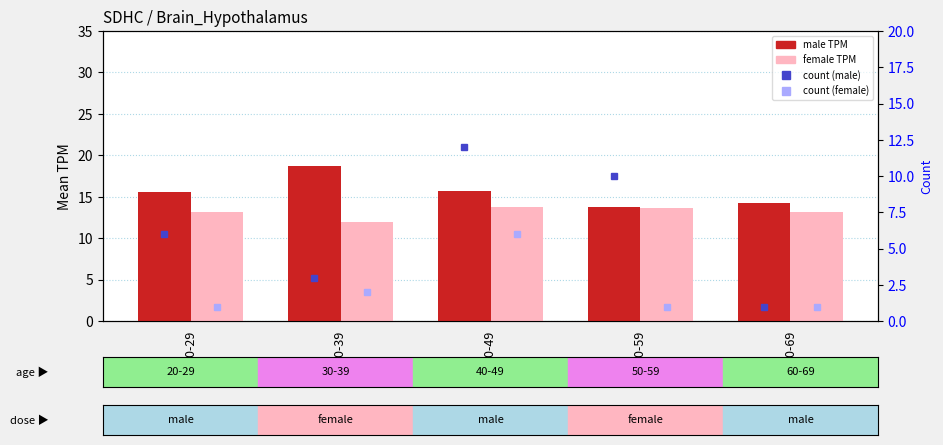

Reading left to right, what are all the values shown in this chart?

male: 15.6	18.7	15.7	13.7	14.3
female: 13.1	12.0	13.7	13.6	13.2
count (male): 6.0	3.0	12.0	10.0	1.0
count (female): 1.0	2.0	6.0	1.0	1.0